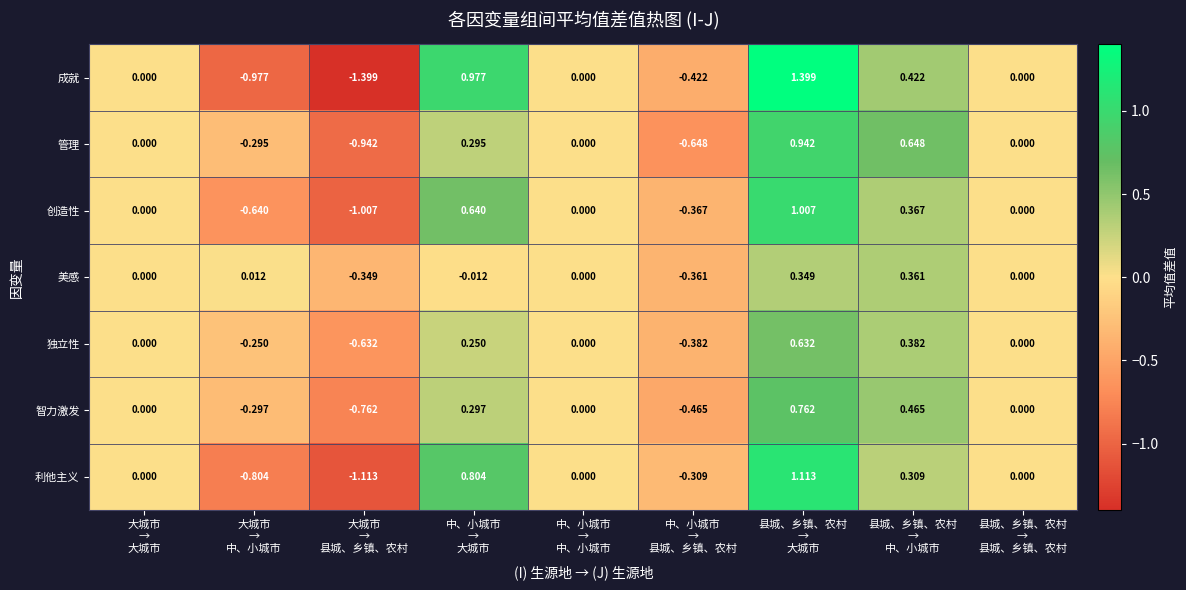

How many values in the 智力激发 series are below 0?

3